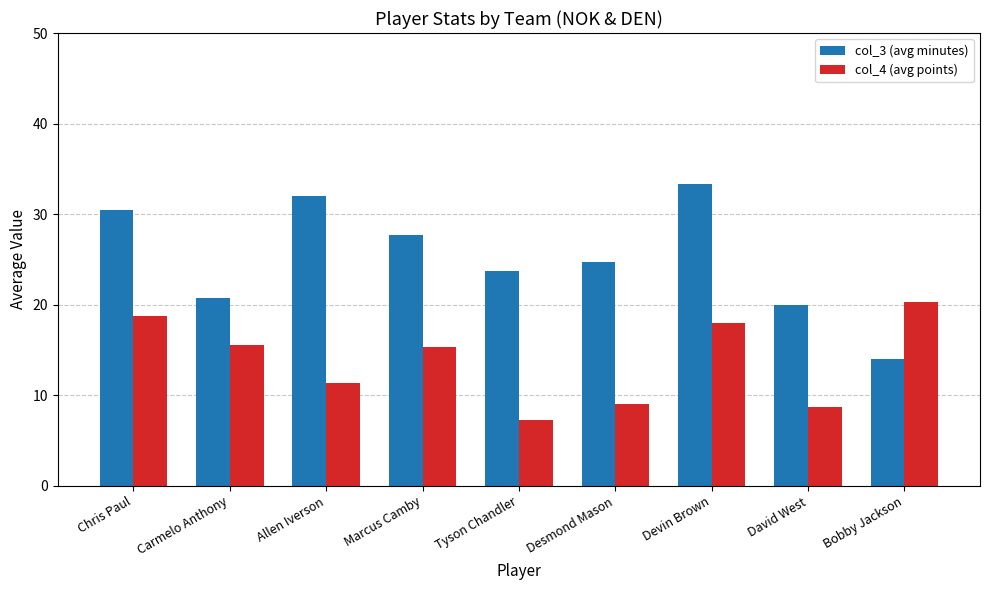

Which label corresponds to the smallest value in the chart?

Tyson Chandler